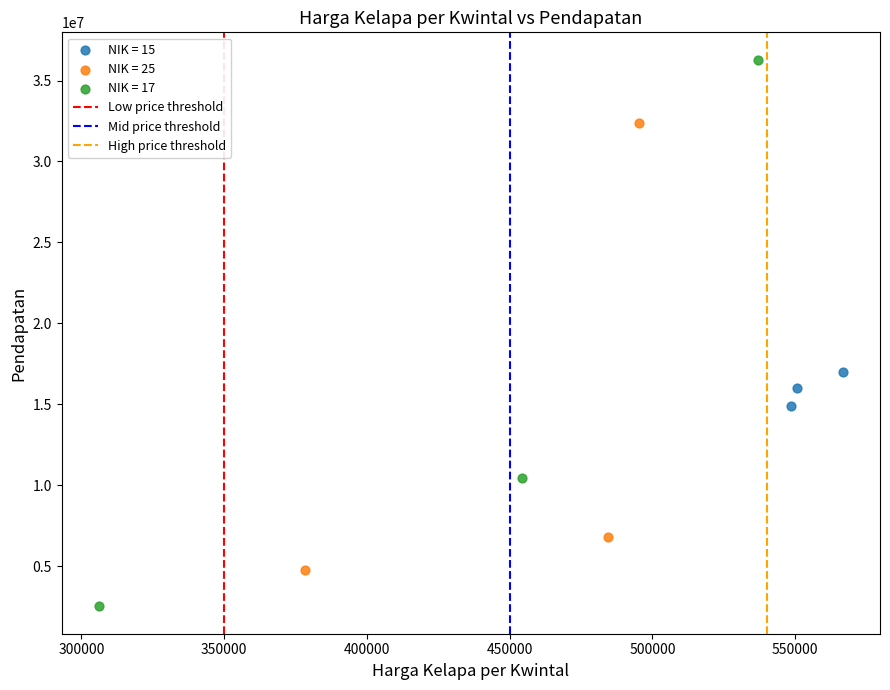

Which series reaches the minimum Y coordinate?

NIK = 17